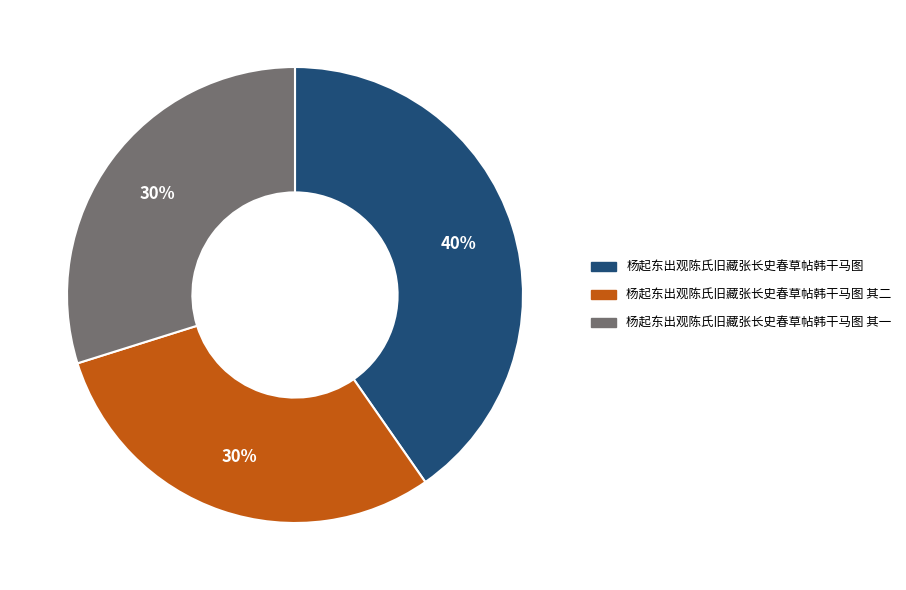

The 杨起东出观陈氏旧藏张长史春草帖韩干马图 其二 slice represents 43% of the pie. True or false?

False